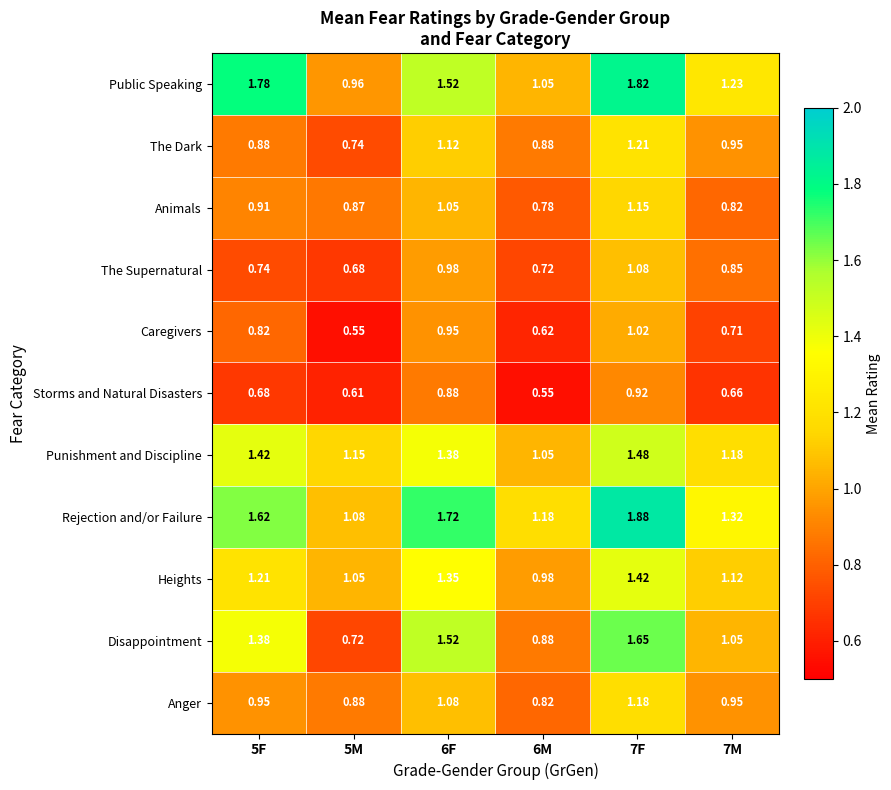

How many series are shown in this chart?

11